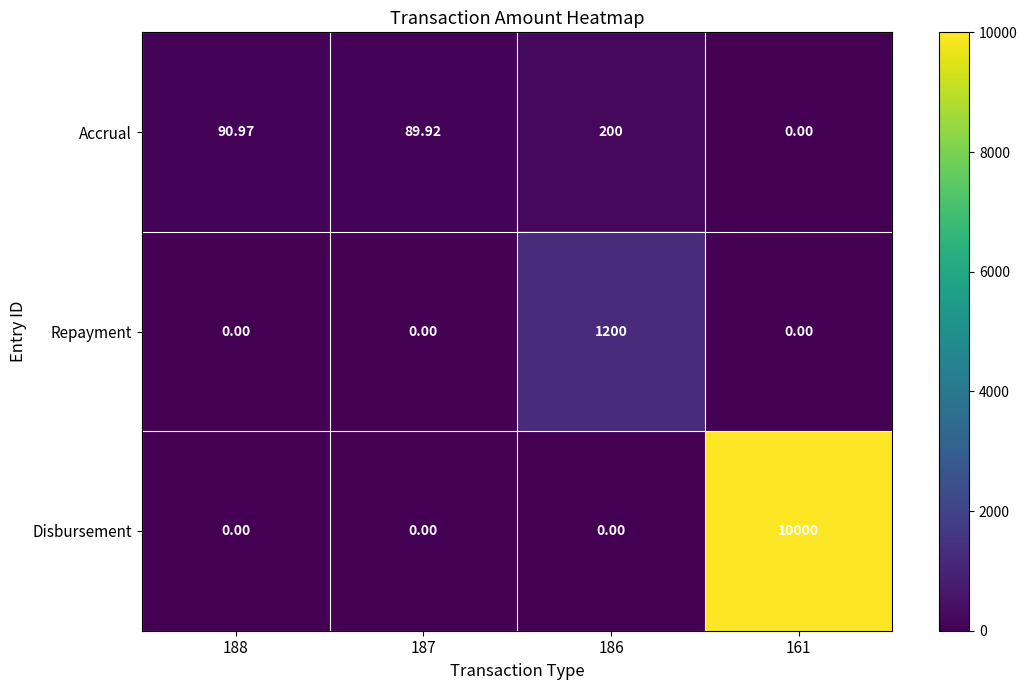

What is the total value across all series at 161?

10000.0